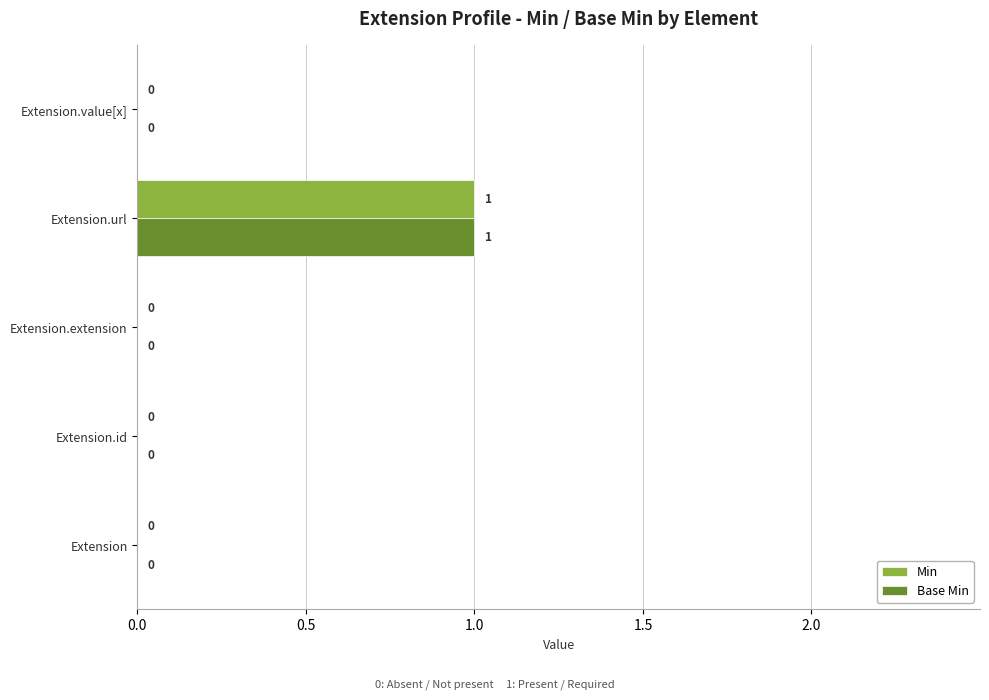

The Base Min series shows 1 at Extension.id. True or false?

False